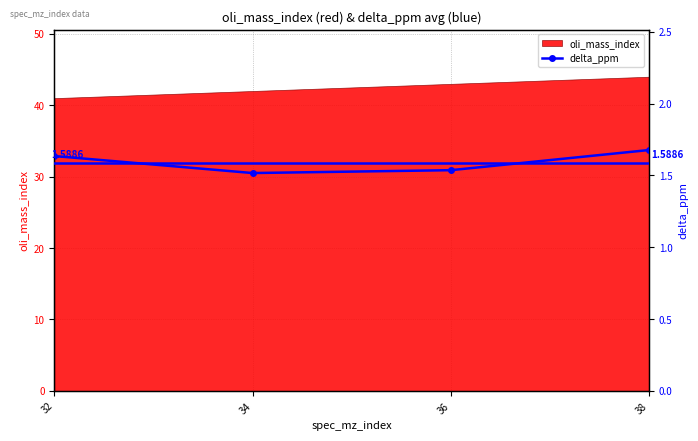

Is it true that oli_mass_index equals 44 at 38?

True